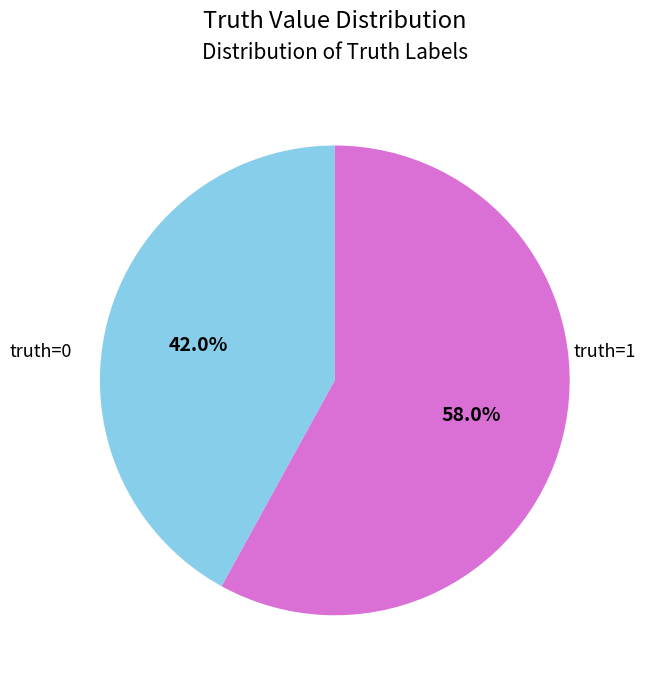

Is there a majority slice in this chart?

Yes